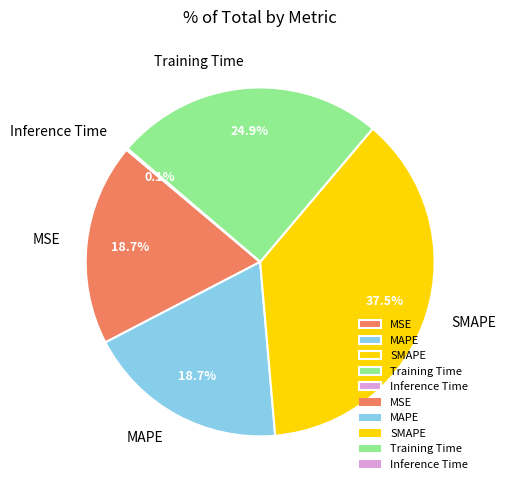

Is the sum of SMAPE and MSE greater than half?

Yes